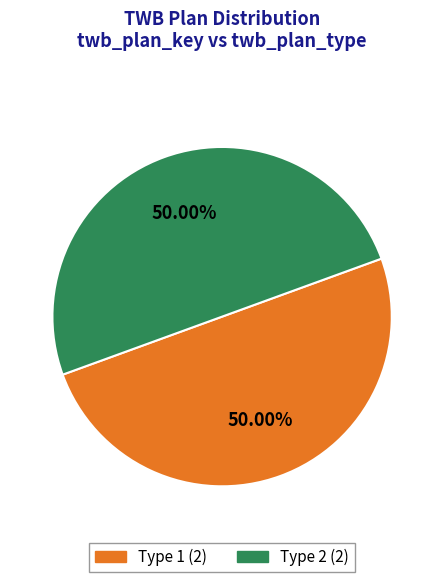

Count the number of slices in the pie.

2